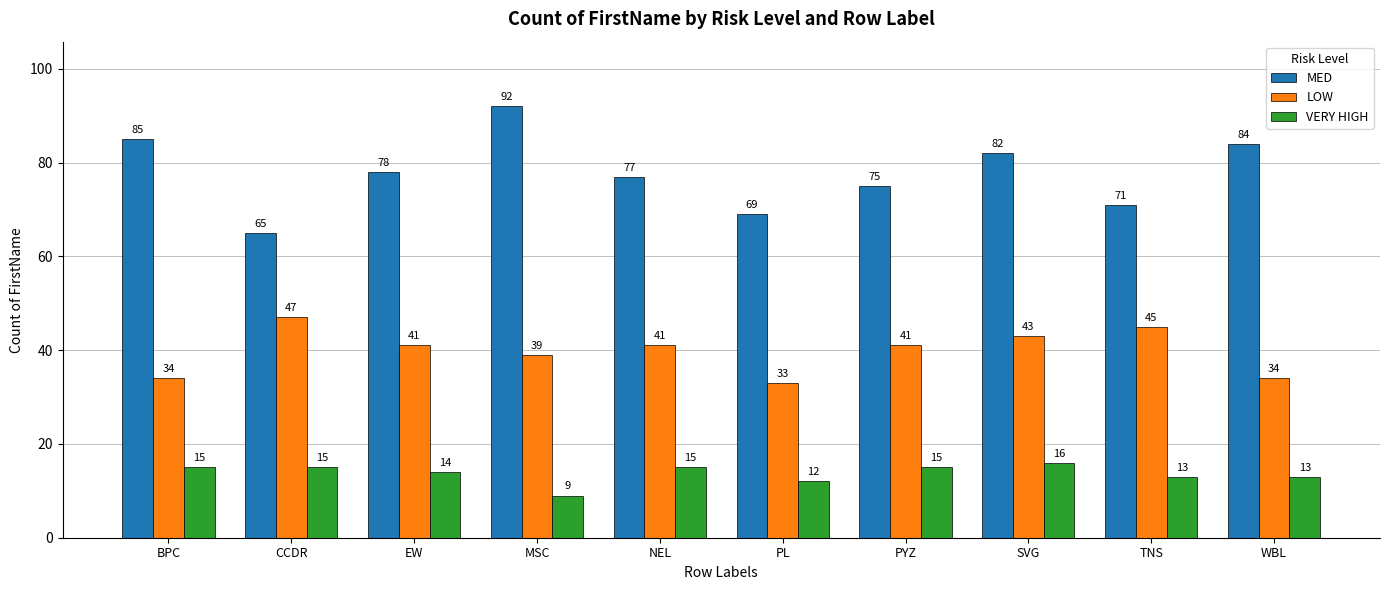

What is the sum of the MED values at CCDR and TNS?

136